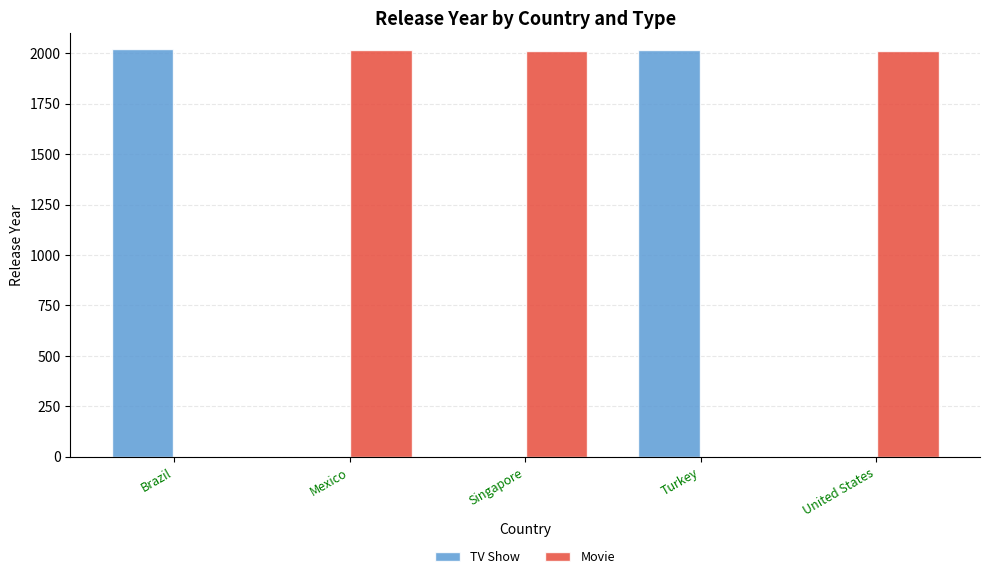

Are the bars horizontal?

No